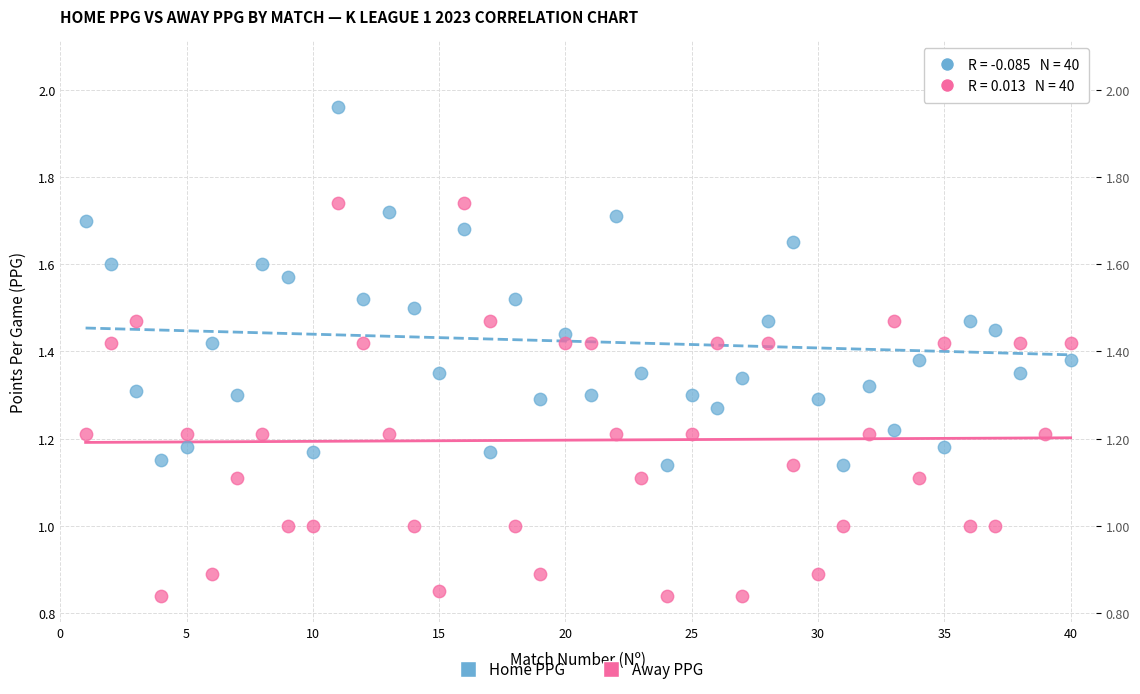

Across all data points, what is the range of X values (max minus min)?

39.0